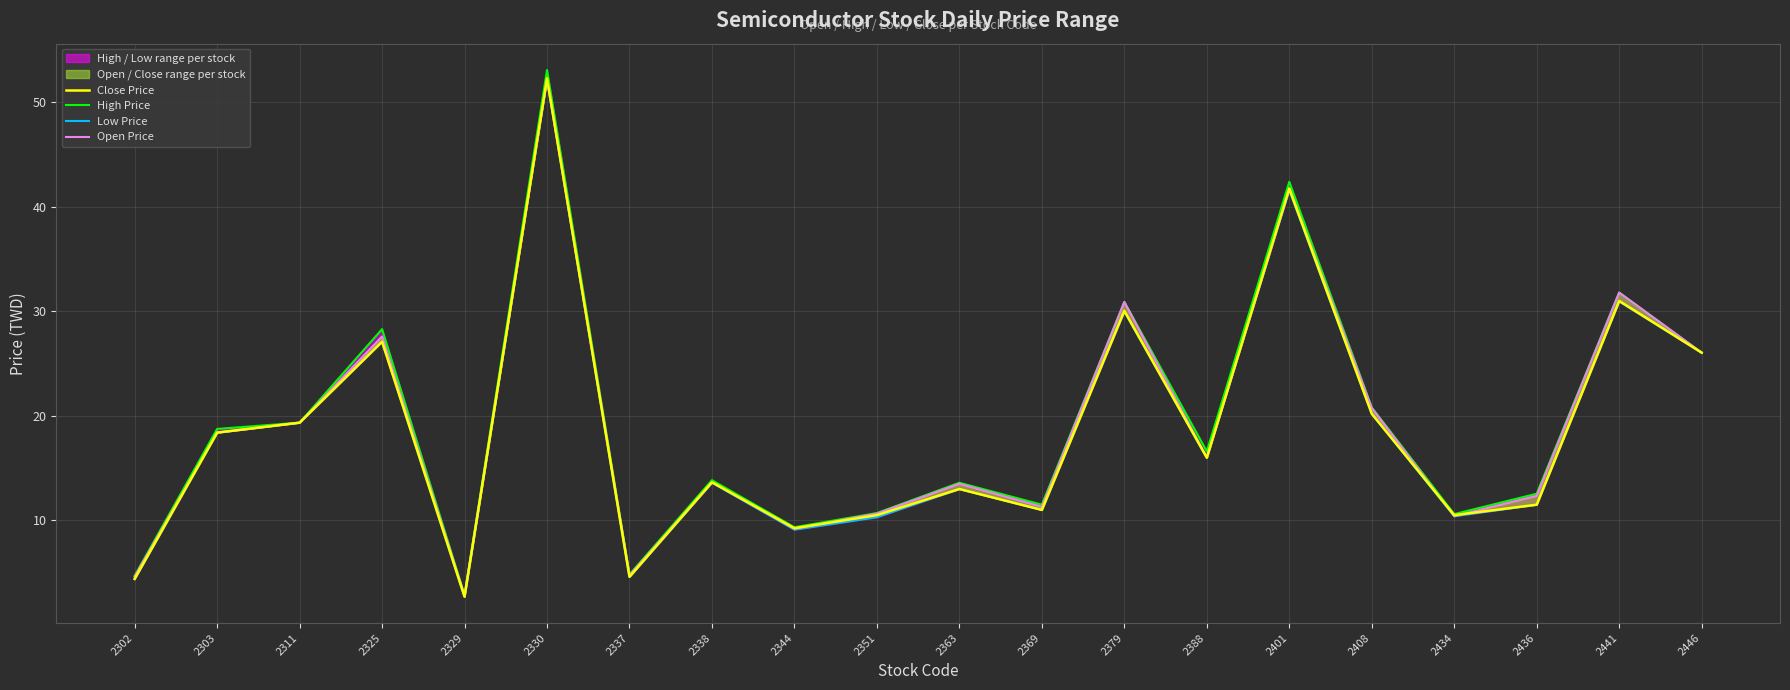

Where does the Open Price series first go above 16?

2303